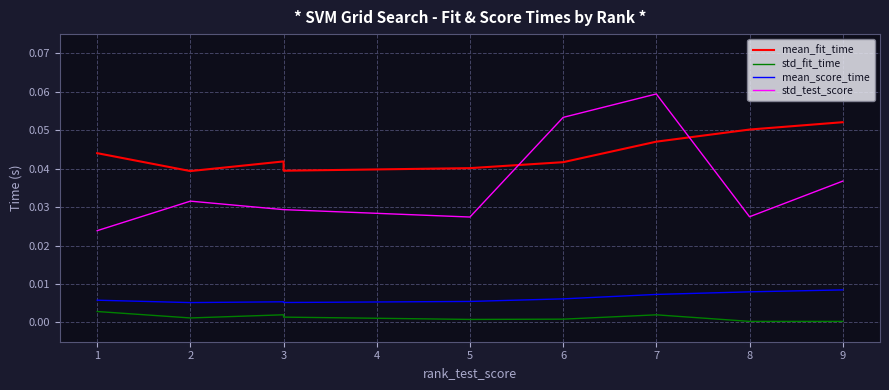

True or false: mean_fit_time has more than 0 interior local peaks.

True